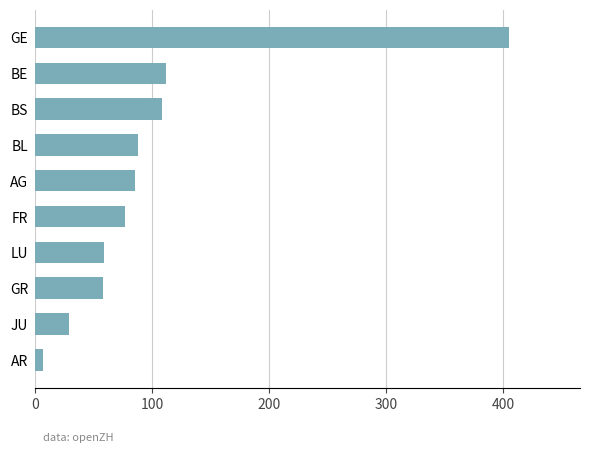

Which has a higher value, BS or LU?

BS